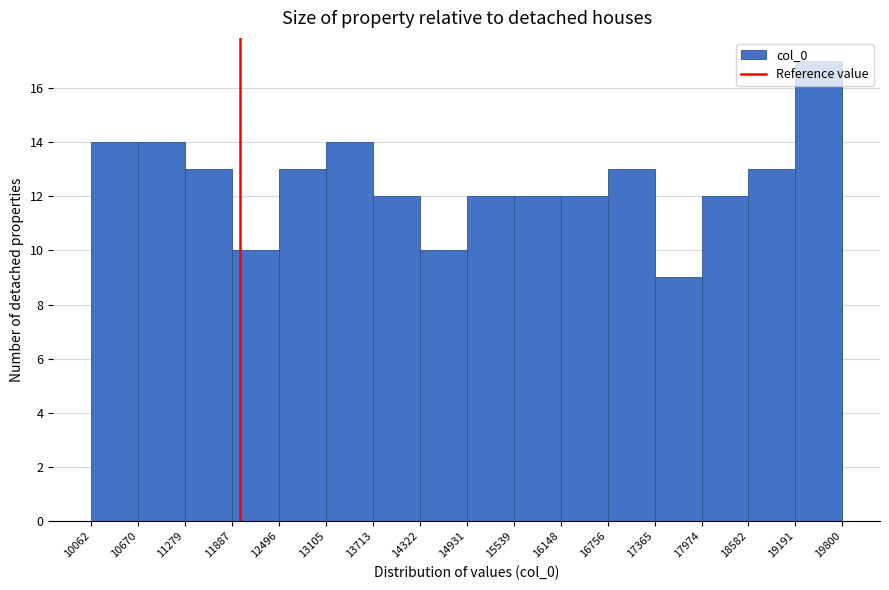

Reading left to right, transcribe this chart: for each bar, give the range it covers on the x-axis and its height. The values are not printed on the chart, so give them approximately, as read against the axis.

10062 to 10670: 14
10670 to 11279: 14
11279 to 11887: 13
11887 to 12496: 10
12496 to 13105: 13
13105 to 13713: 14
13713 to 14322: 12
14322 to 14931: 10
14931 to 15539: 12
15539 to 16148: 12
16148 to 16756: 12
16756 to 17365: 13
17365 to 17974: 9
17974 to 18582: 12
18582 to 19191: 13
19191 to 19800: 17